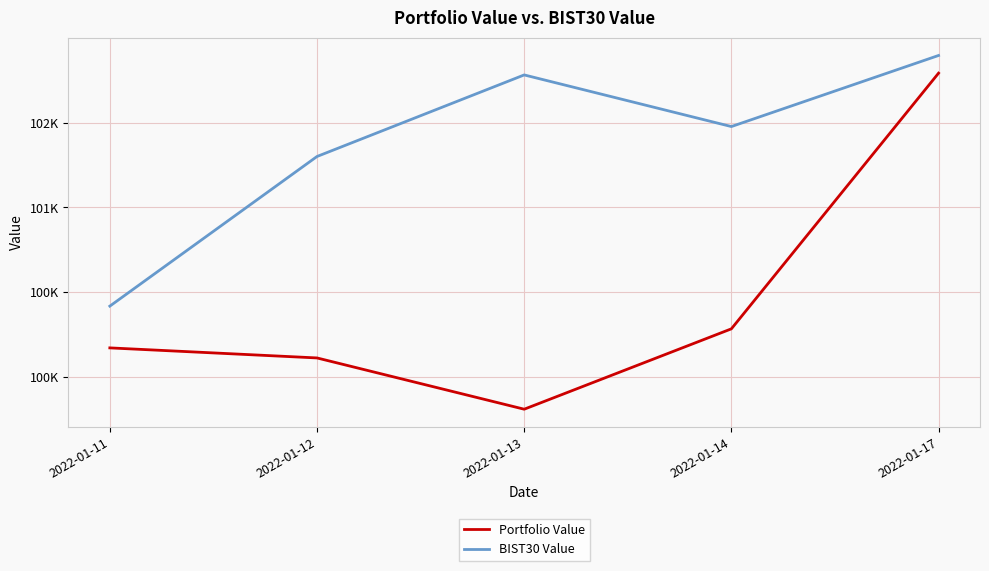

Does the chart have visible grid lines?

Yes